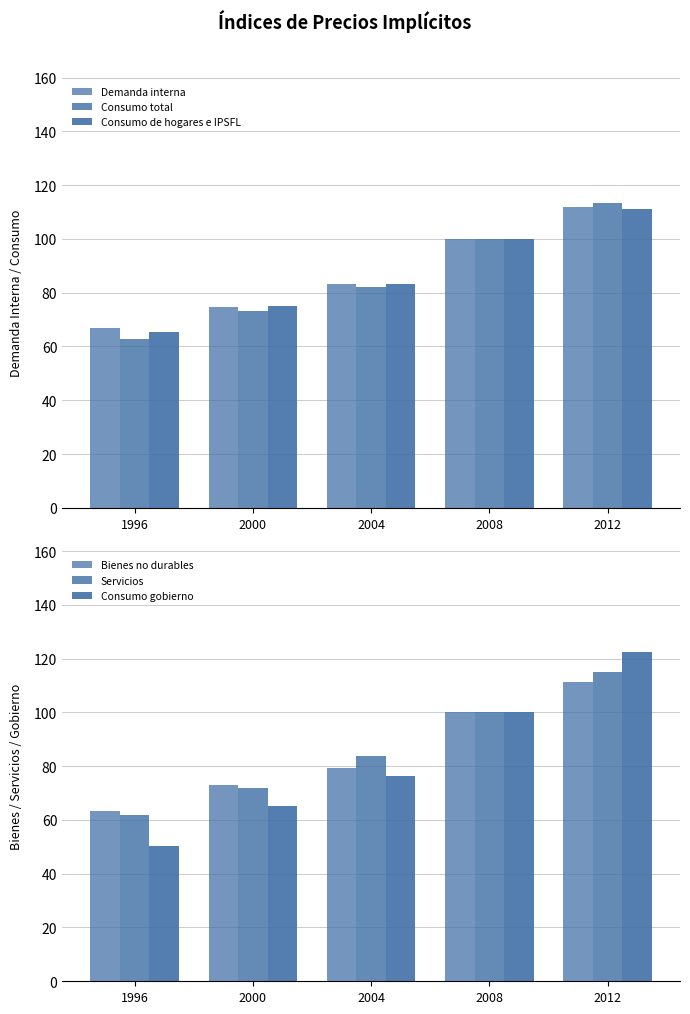

What is the difference between the second highest and second lowest values in the Consumo gobierno series?

35.0